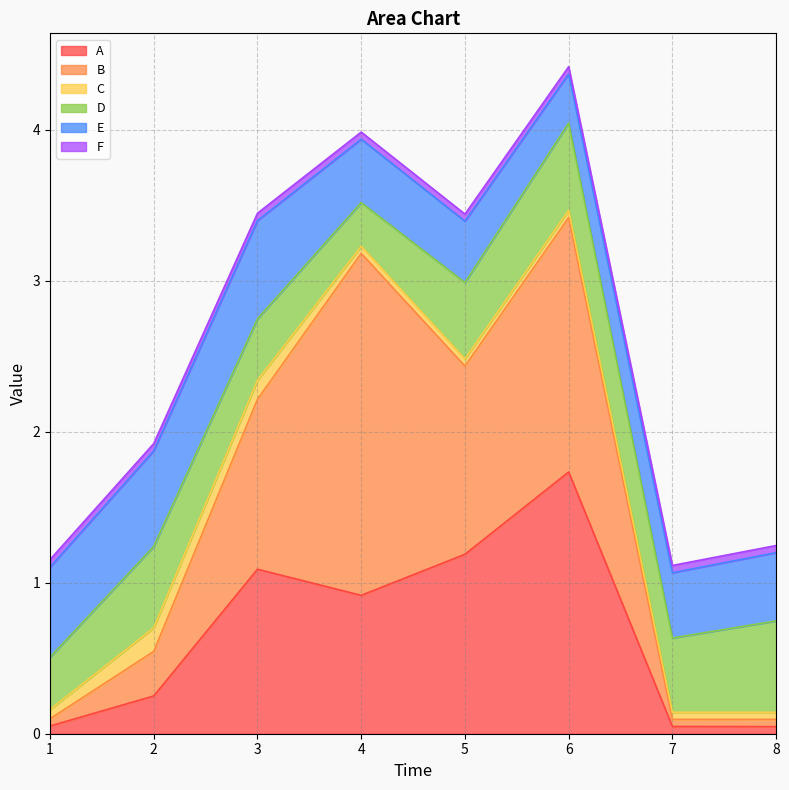

Which category has the lowest value in the E series?

6